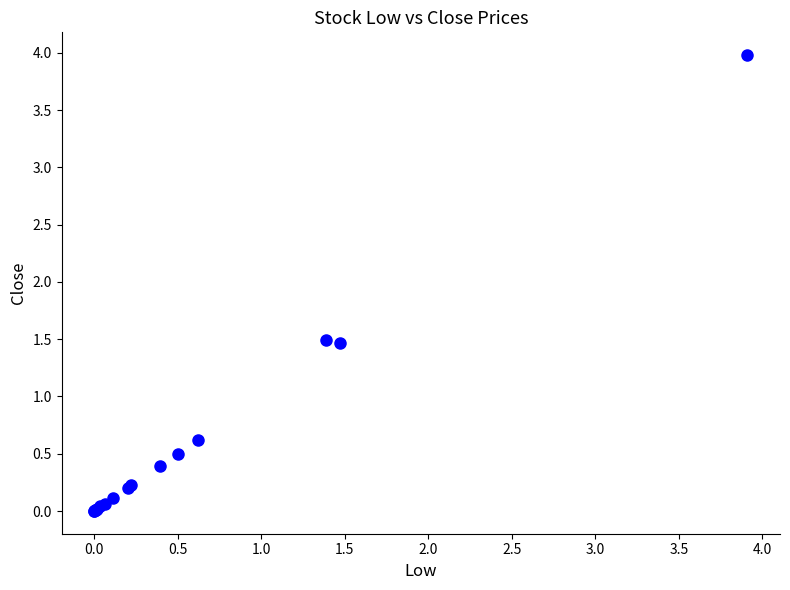

What Y value in the scatter plot is closest to 1?

0.6